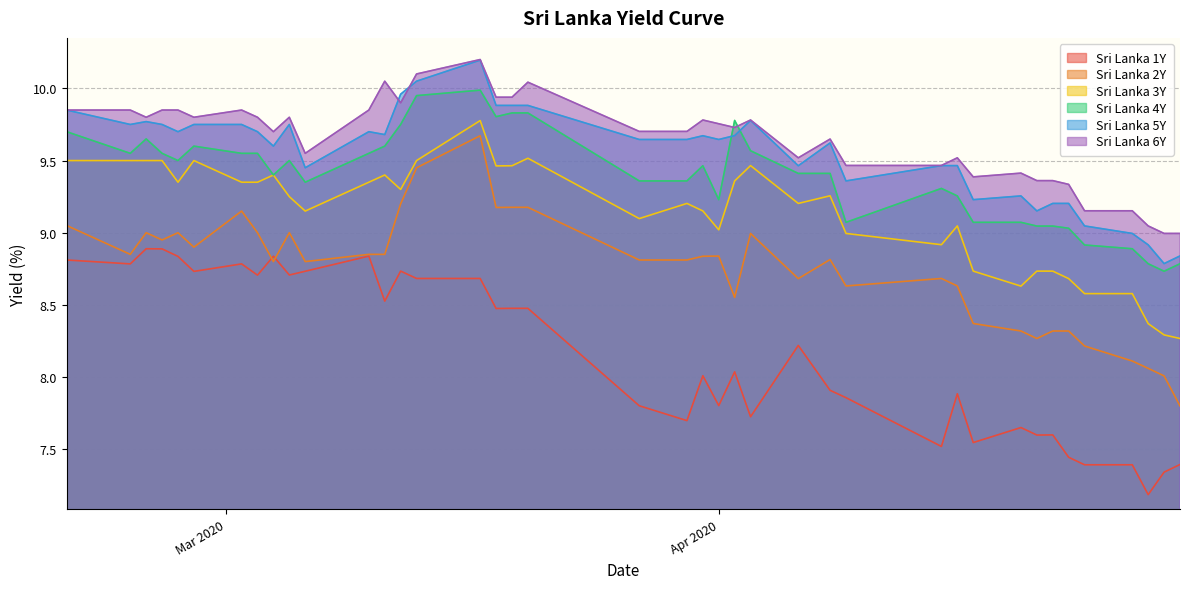

What is the label of the 10th point from the right?

2020-04-17